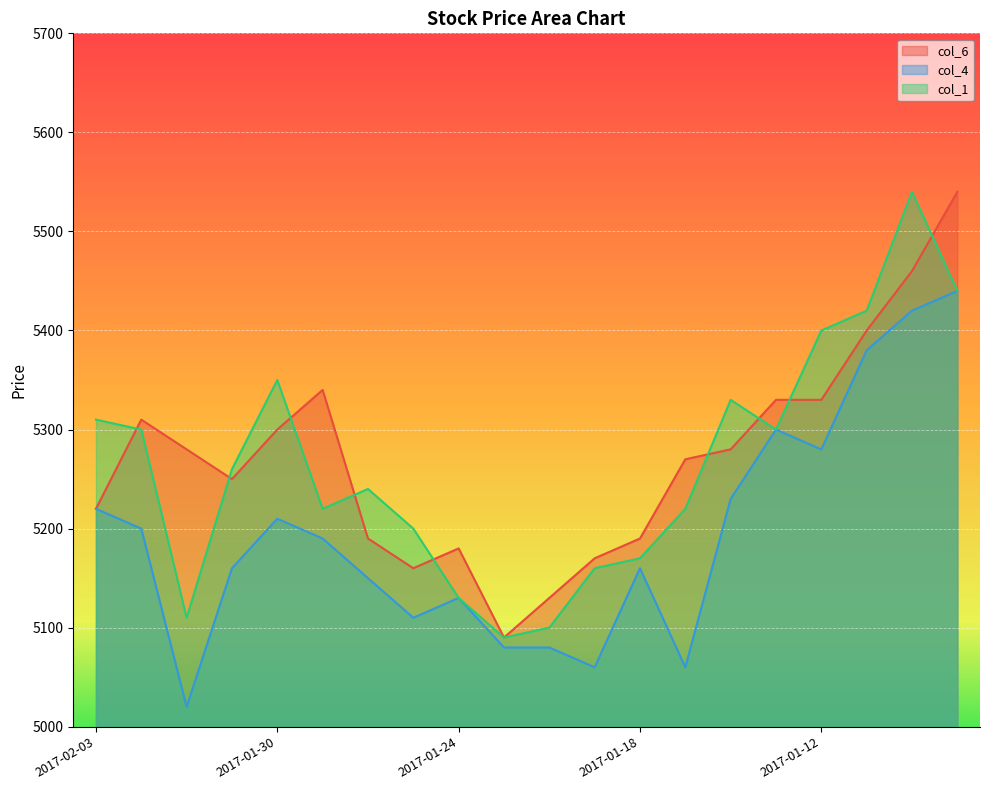

How many interior local valleys does the col_6 series have?

3